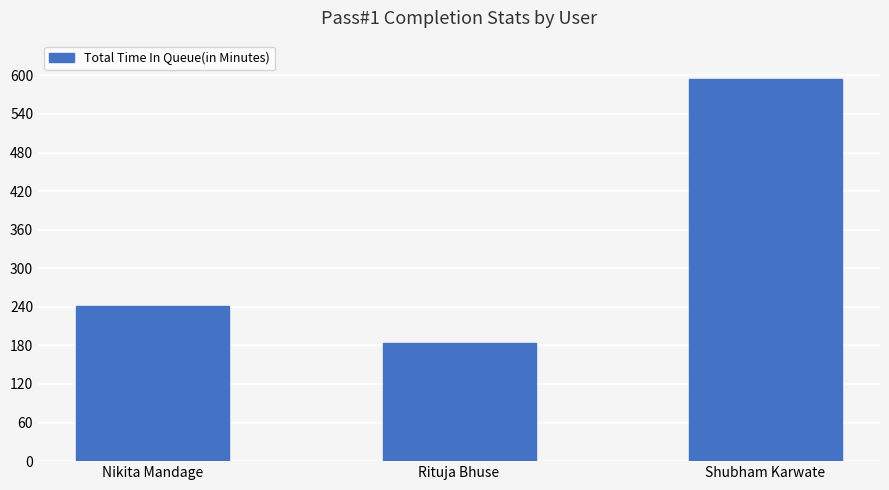

What is the approximate value at Shubham Karwate, to the nearest 5?

595